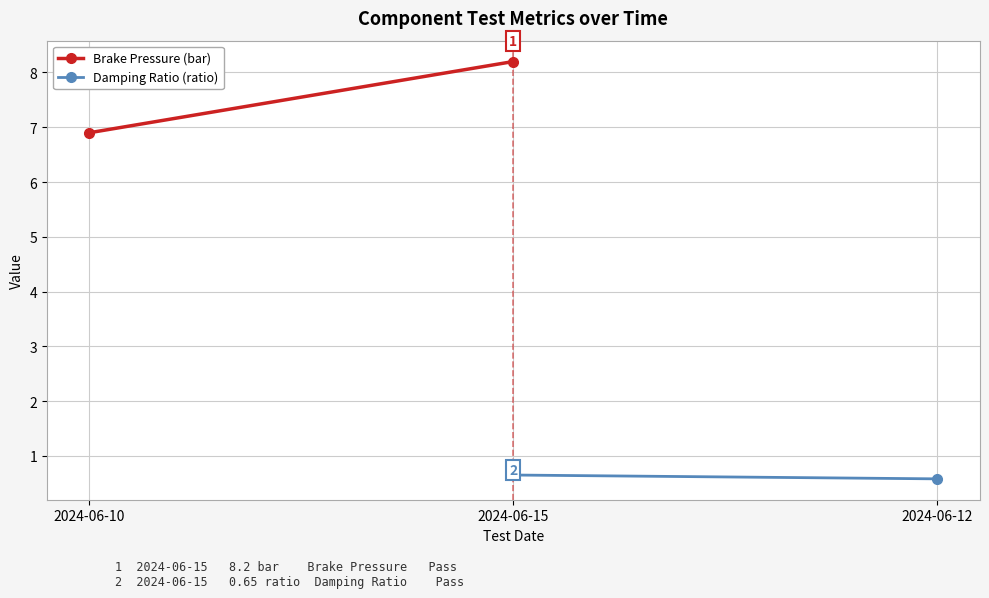

Which label corresponds to the smallest value in the chart?

2024-06-10